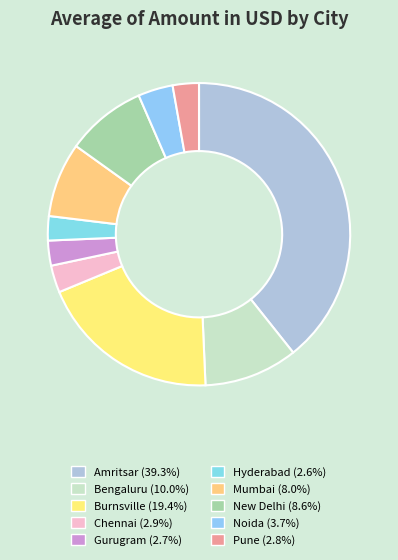

What percentage do Chennai and Hyderabad together represent?

5.5%